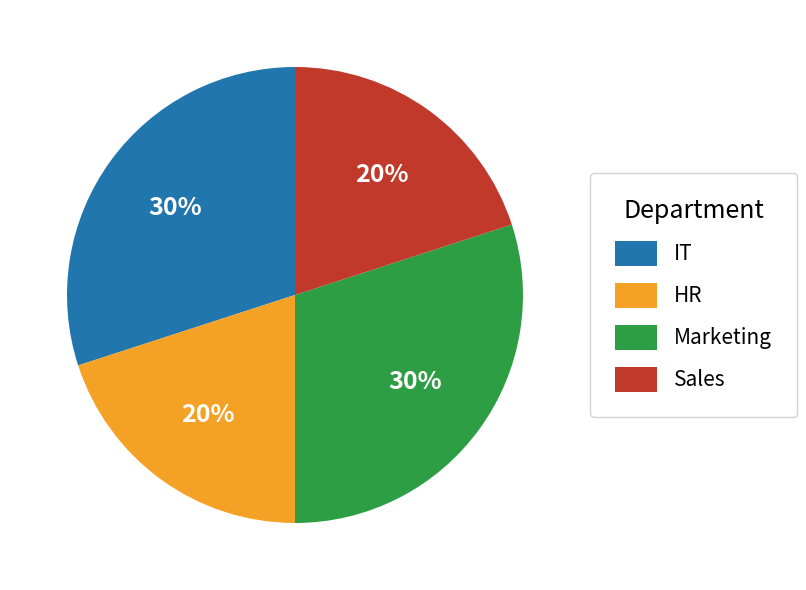

To the nearest percent, what percentage of the pie is Sales?

20%